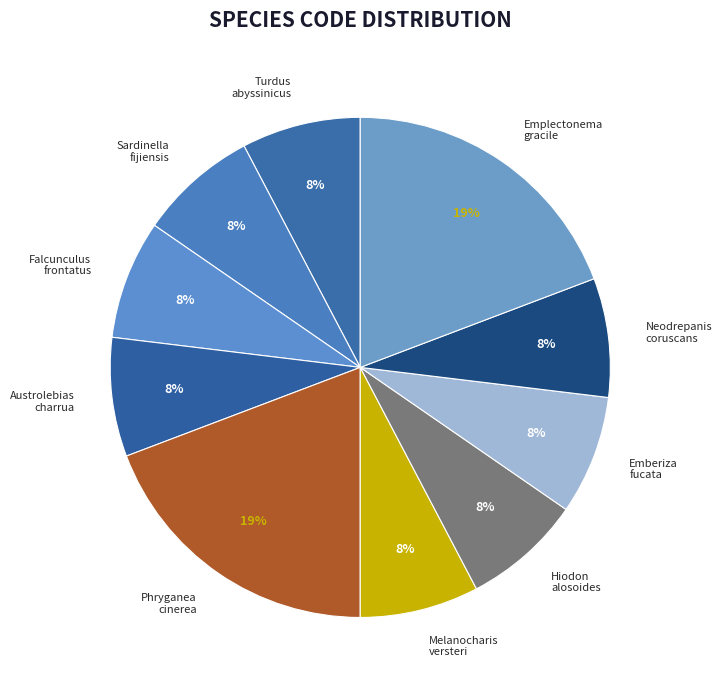

What is the ratio of the value at Falcunculus frontatus to the value at Emberiza fucata?

1.0